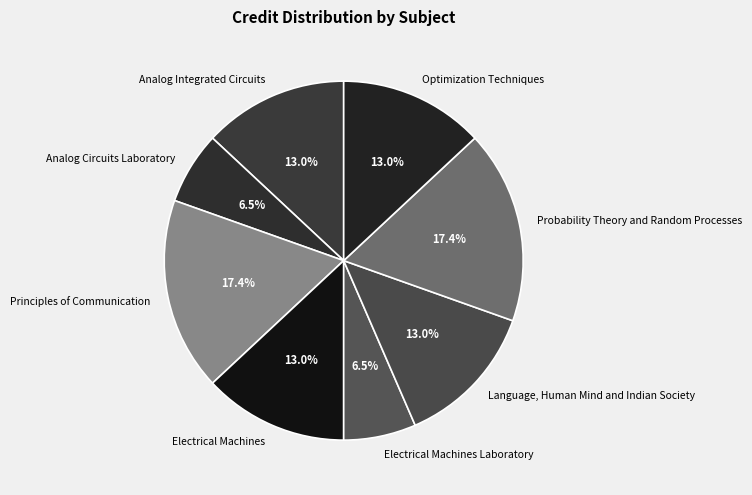

Count the number of slices in the pie.

8